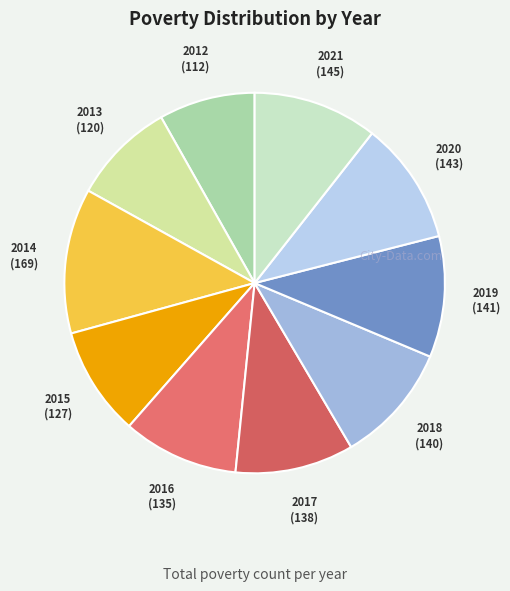

Is there any slice that represents more than half of the pie?

No